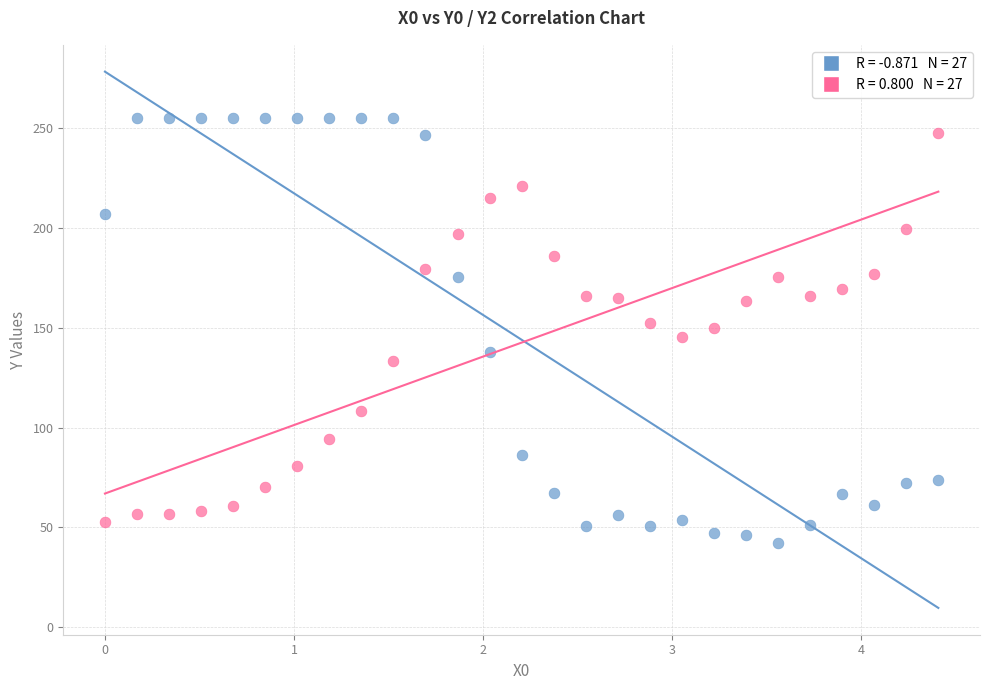

Across all data points, what is the range of X values (max minus min)?

4.4